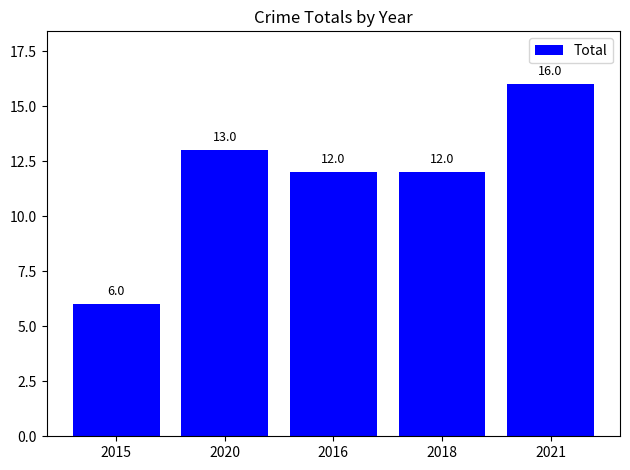

The chart shows a value of 13 at 2020. True or false?

True